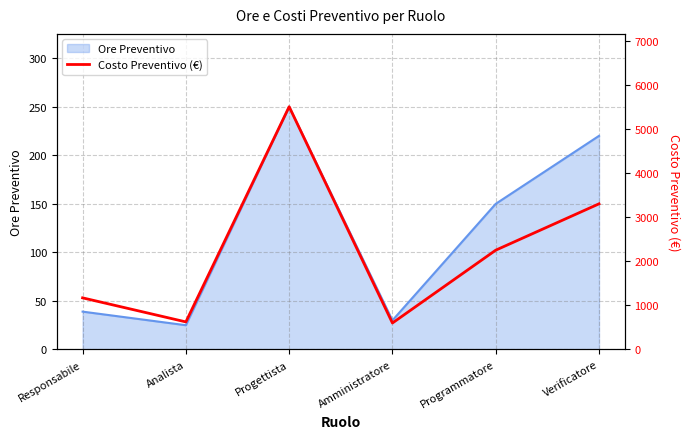

The value of Ore Preventivo at Verificatore is 54. True or false?

False